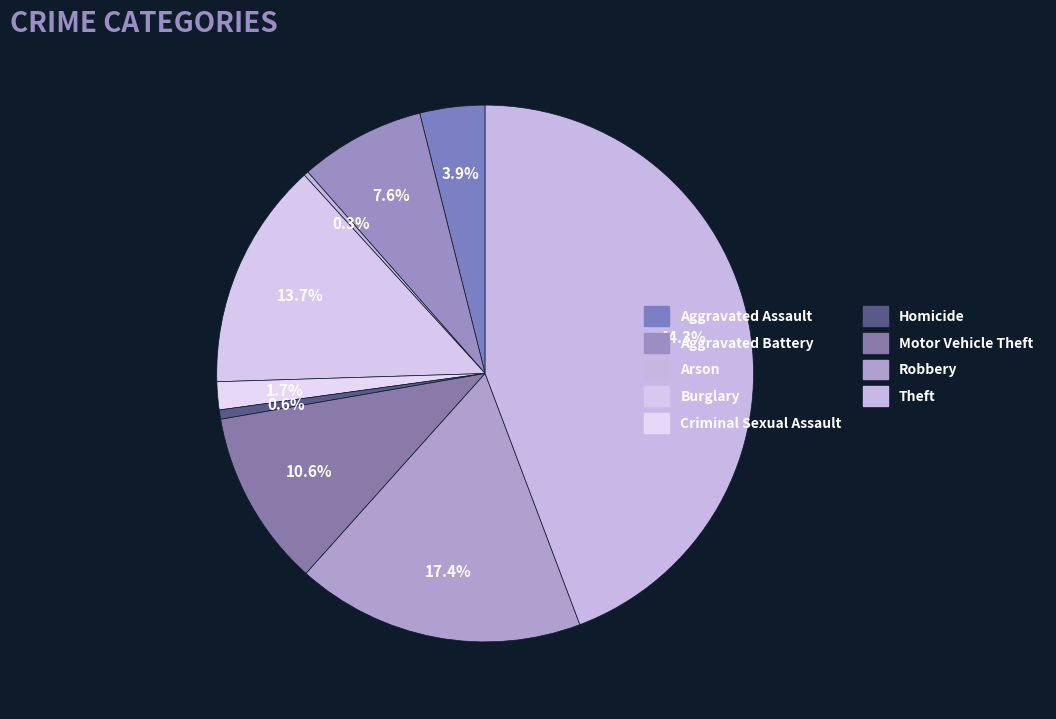

The Burglary slice represents 14% of the pie. True or false?

True